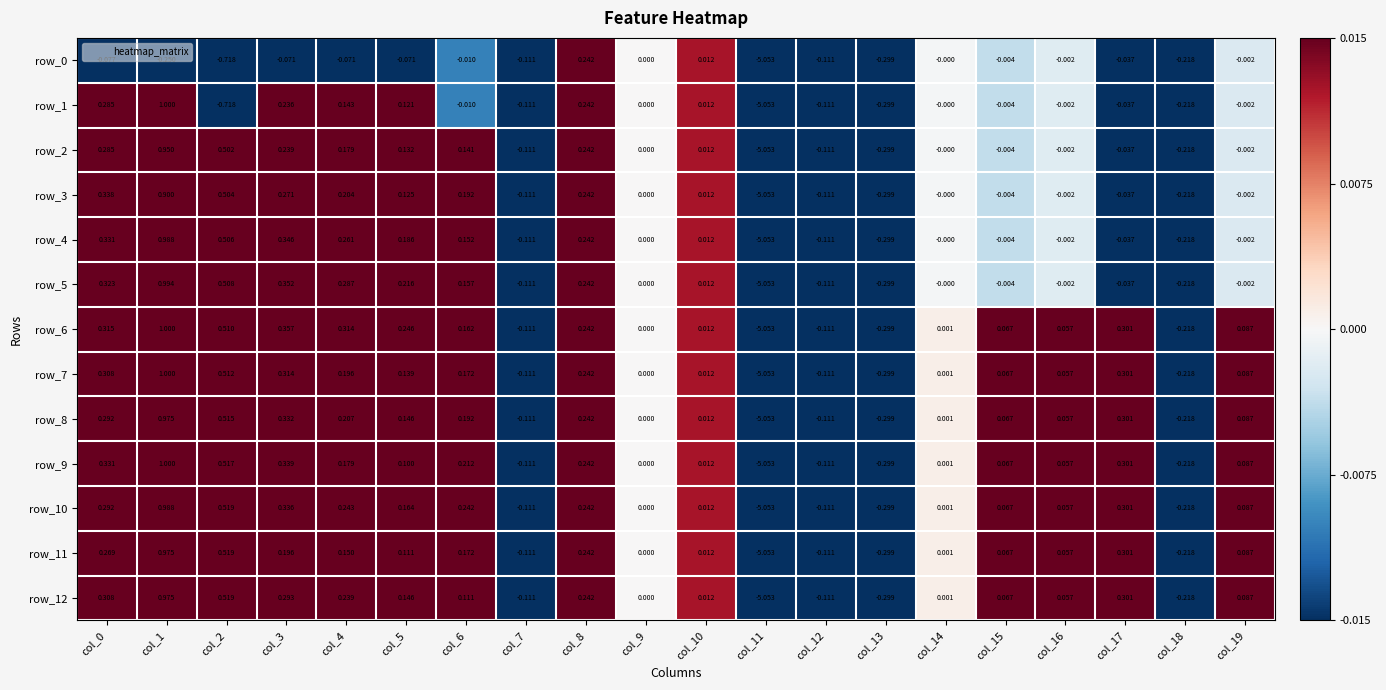

Which has a higher value, col_3 or col_1?

col_3